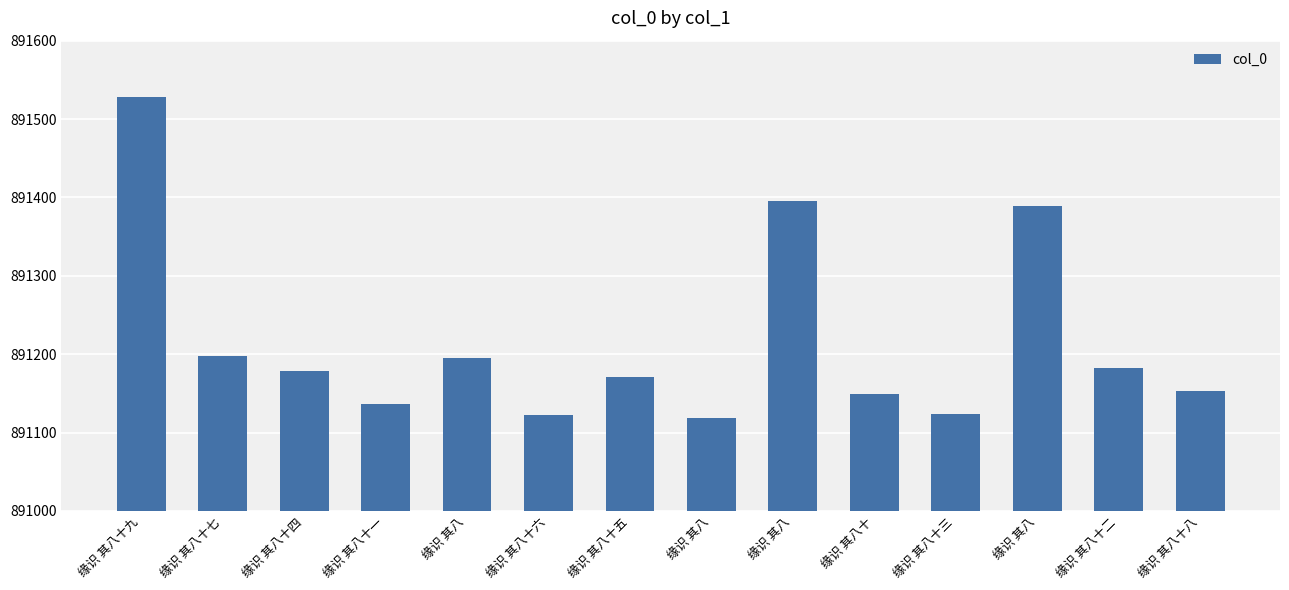

The value at 缘识 其八 is 891395. True or false?

True